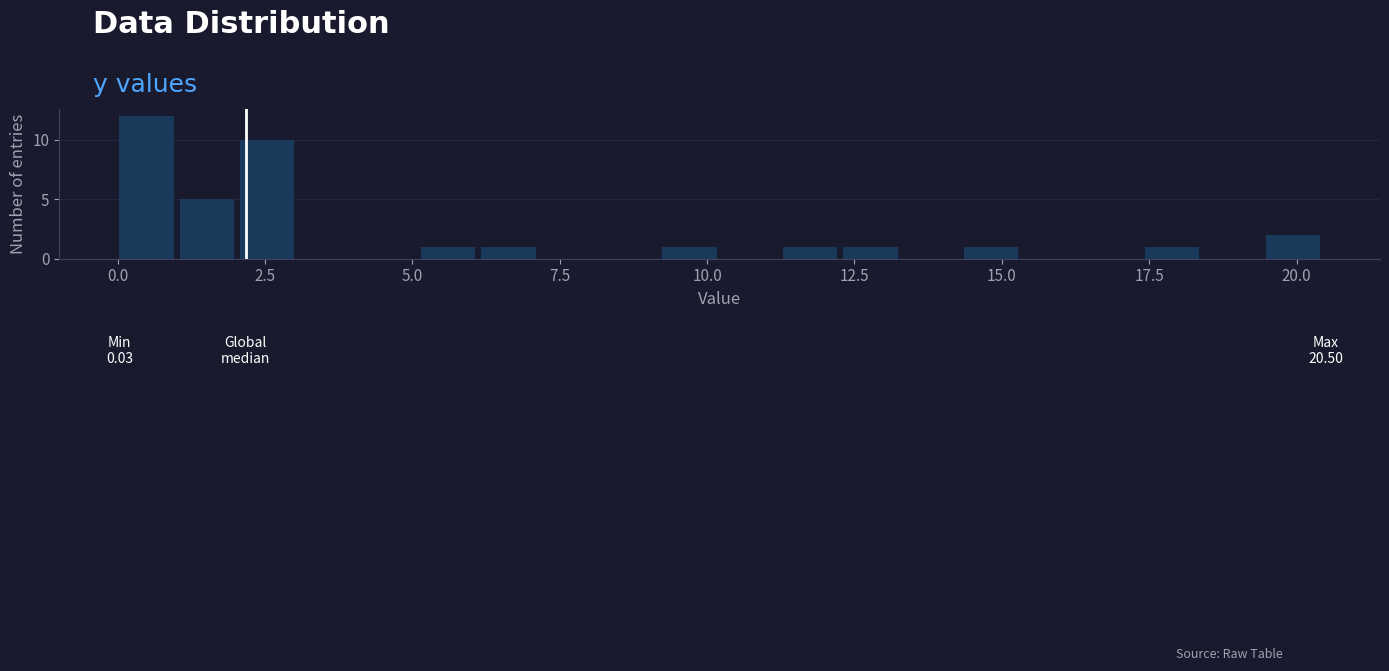

Around what value on the x-axis is the tallest bar? Give the approximate position of its centre, as read against the axis.

0.5